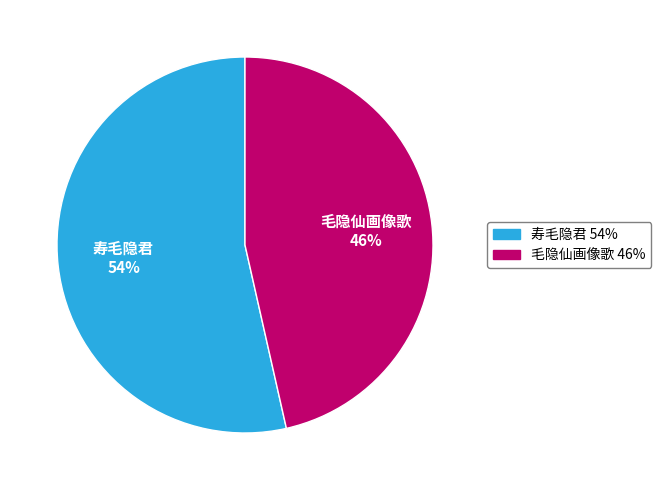

How many slices are in this pie chart?

2